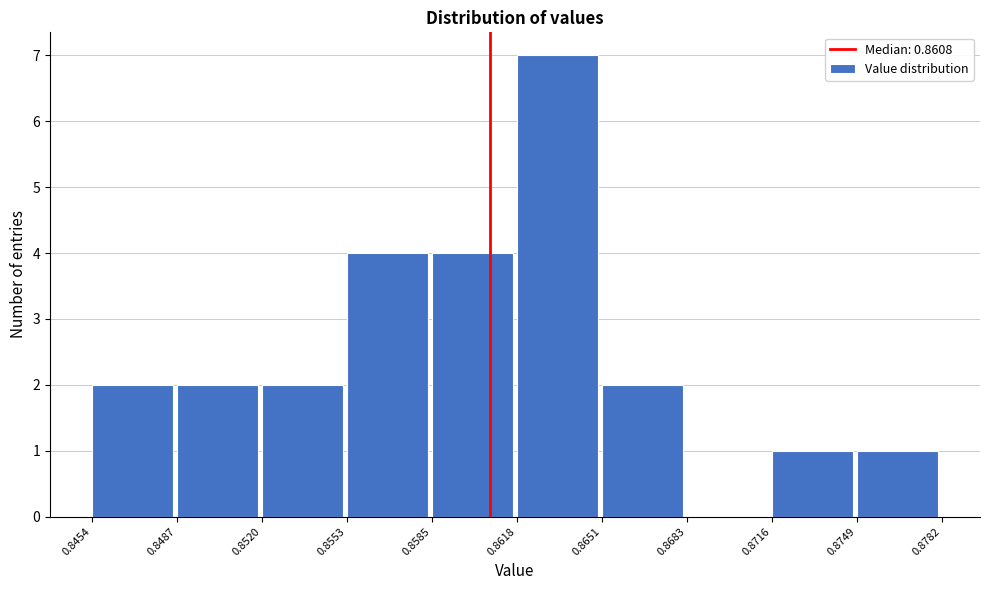

Reading left to right, transcribe this chart: for each bar, give the range it covers on the x-axis and its height. The values are not printed on the chart, so give them approximately, as read against the axis.

0.8454 to 0.8487: 2
0.8487 to 0.8520: 2
0.8520 to 0.8553: 2
0.8553 to 0.8585: 4
0.8585 to 0.8618: 4
0.8618 to 0.8651: 7
0.8651 to 0.8683: 2
0.8683 to 0.8716: 0
0.8716 to 0.8749: 1
0.8749 to 0.8782: 1